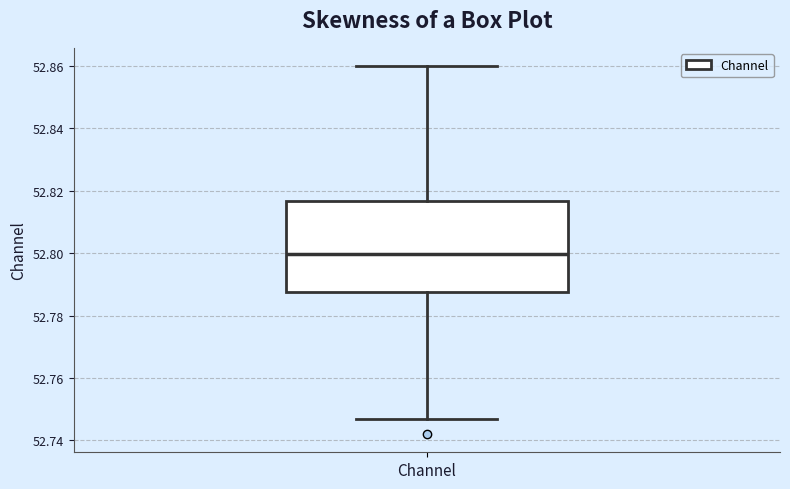

Where is the upper edge of the box for Channel on the y-axis? The values are not printed on the chart, so give them approximately, as read against the axis.

52.816